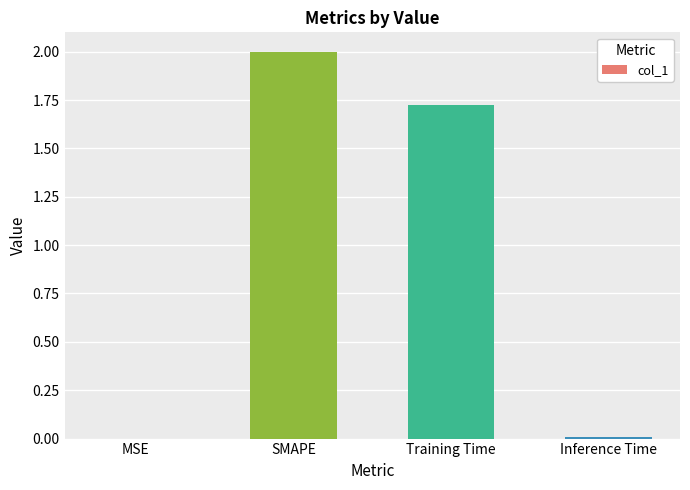

What is the greatest value displayed?

2.0